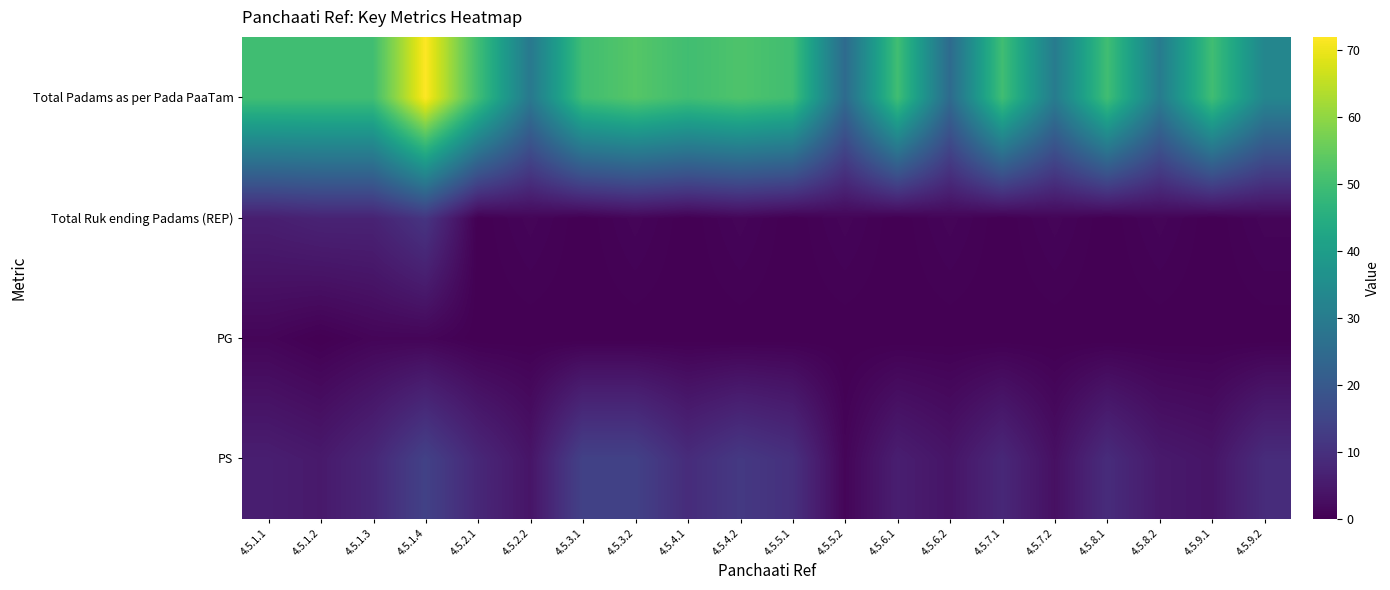

Which has a higher value, 4.5.1.3 or 4.5.2.1?

4.5.1.3